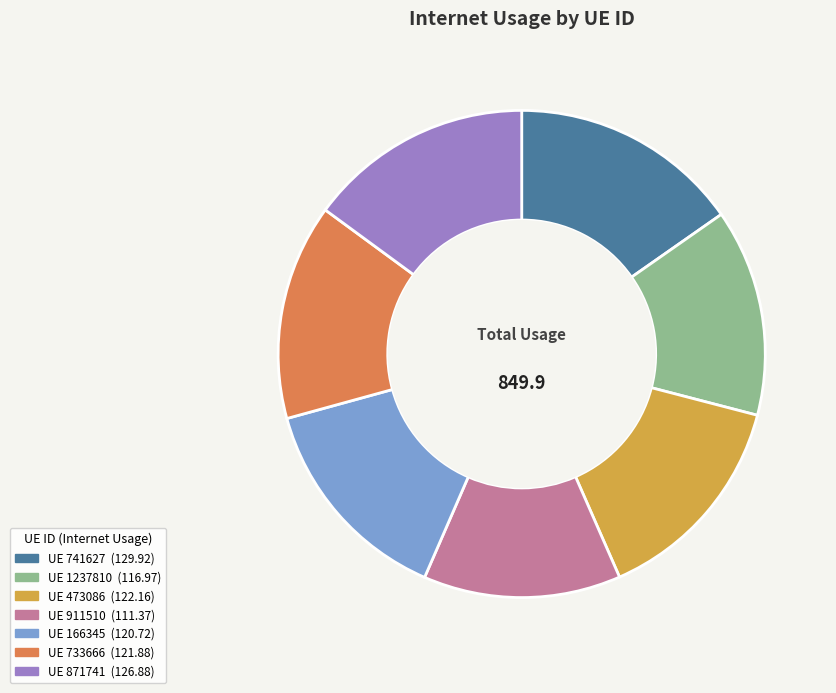

Is there a majority slice in this chart?

No